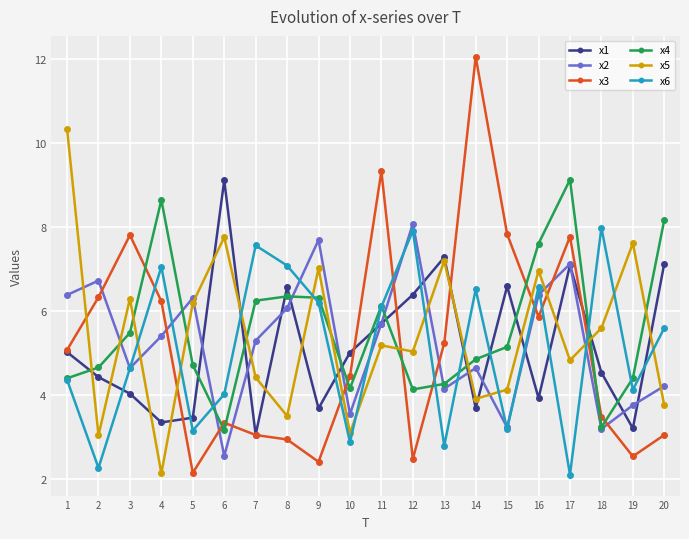

Does the chart display data point markers on the line(s)?

Yes